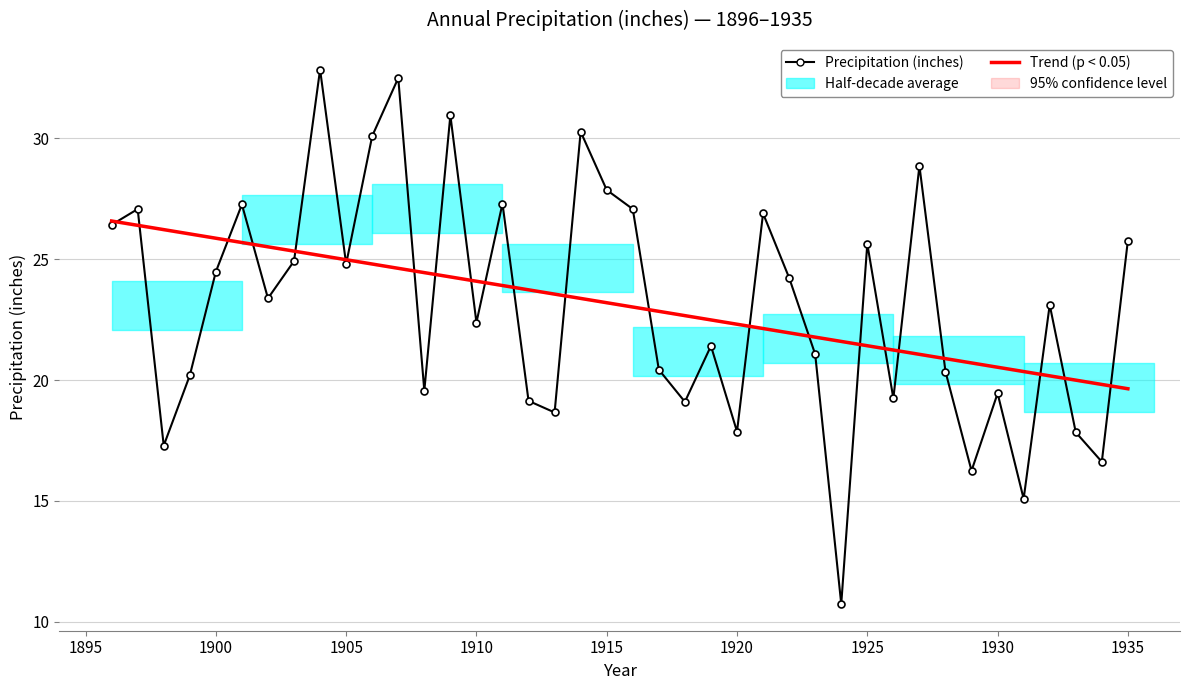

Is the value of Trend (p < 0.05) at 1895 greater than the value of Precipitation (inches) at 1930?

No